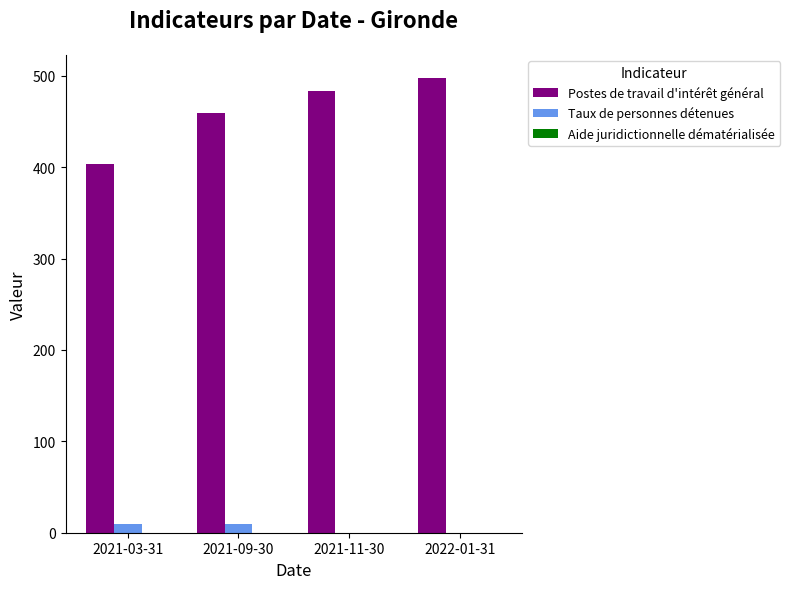

What is the average value of the Postes de travail d'intérêt général series?

461